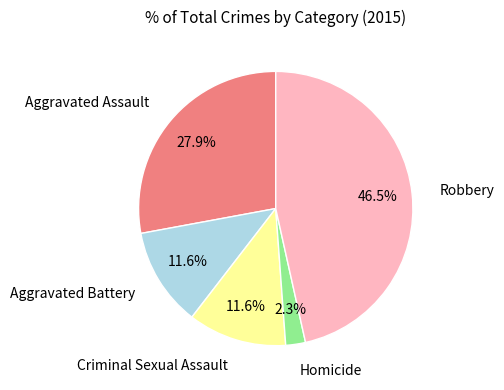

Does Aggravated Assault account for over 50% of the chart?

No